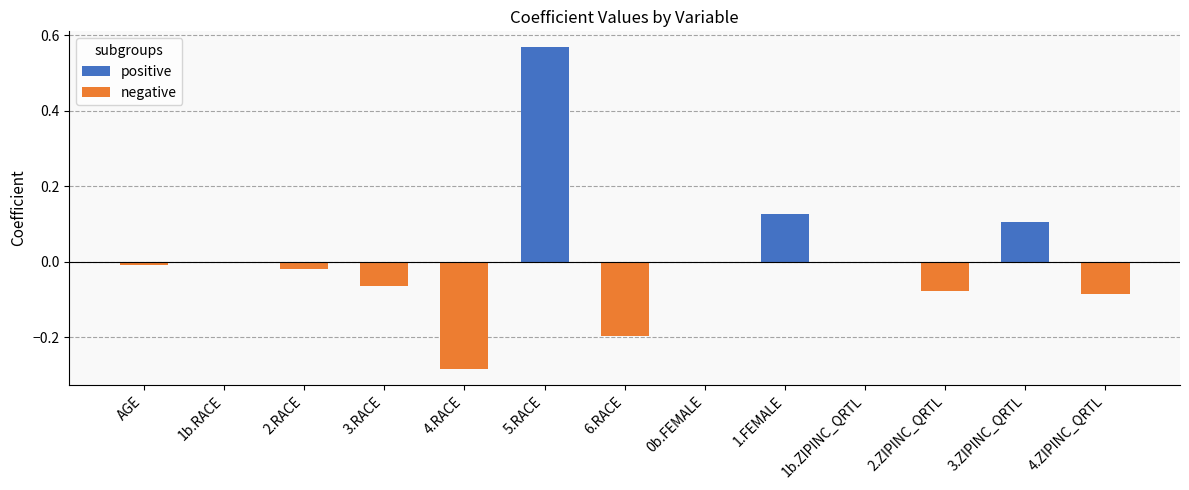

The value of negative at 5.RACE is 0.0. True or false?

True